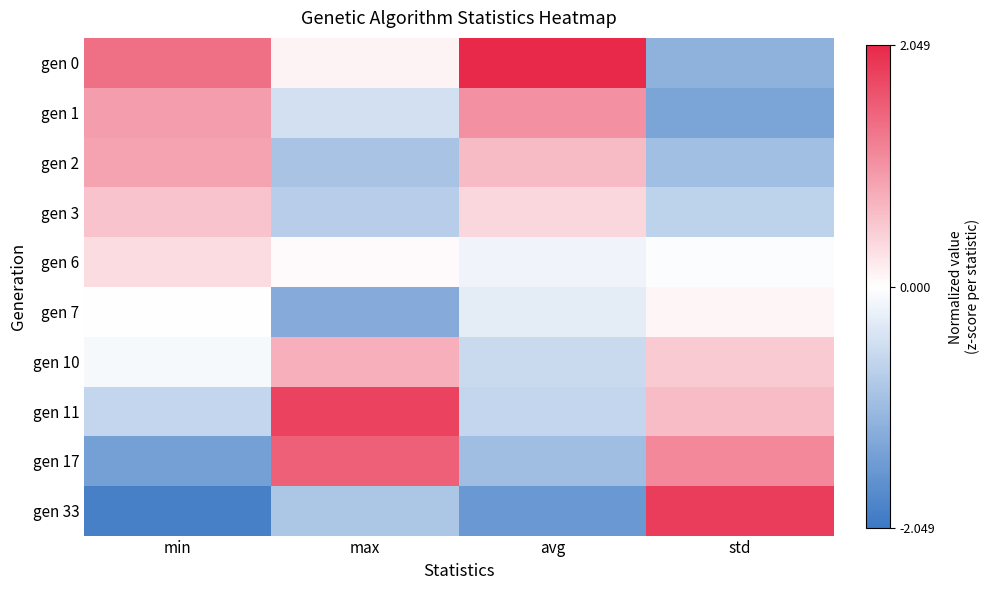

Reading left to right, what are all the values shown in this chart?

gen 0: min=1.4	max=0.1	avg=2.0	std=-1.2
gen 1: min=0.9	max=-0.5	avg=1.1	std=-1.4
gen 2: min=0.9	max=-0.9	avg=0.6	std=-1.0
gen 3: min=0.6	max=-0.7	avg=0.4	std=-0.7
gen 6: min=0.3	max=0.0	avg=-0.1	std=-0.0
gen 7: min=0.0	max=-1.2	avg=-0.3	std=0.1
gen 10: min=-0.1	max=0.8	avg=-0.6	std=0.5
gen 11: min=-0.6	max=1.8	avg=-0.6	std=0.6
gen 17: min=-1.4	max=1.5	avg=-1.0	std=1.1
gen 33: min=-1.9	max=-0.9	avg=-1.5	std=1.8